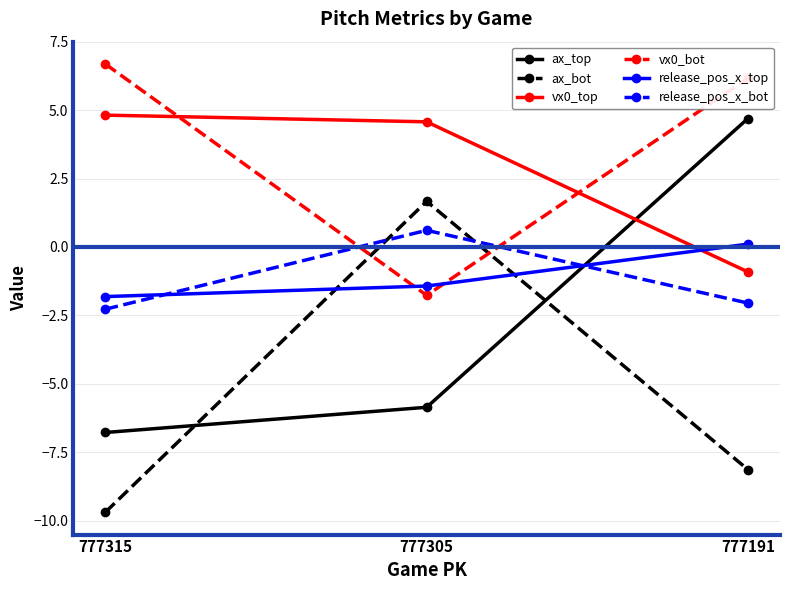

What is the spread (max minus min) of values at 777191?

14.3